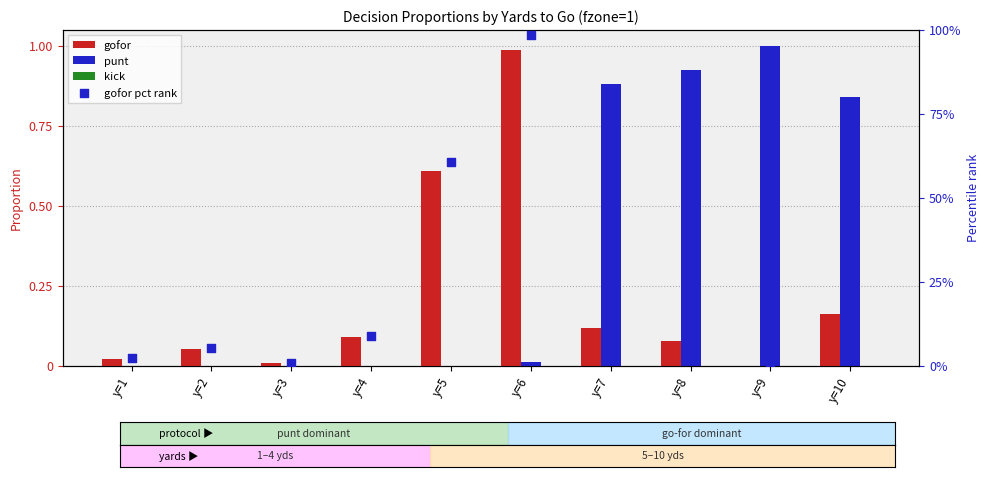

Which series contains the highest Y value?

punt